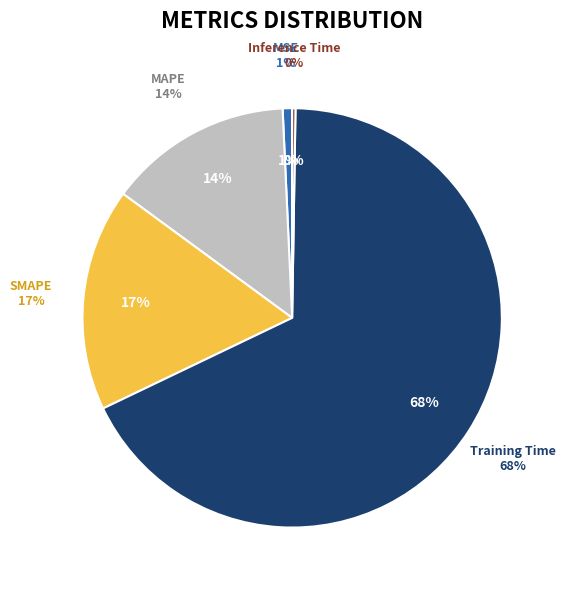

Count the number of slices in the pie.

5